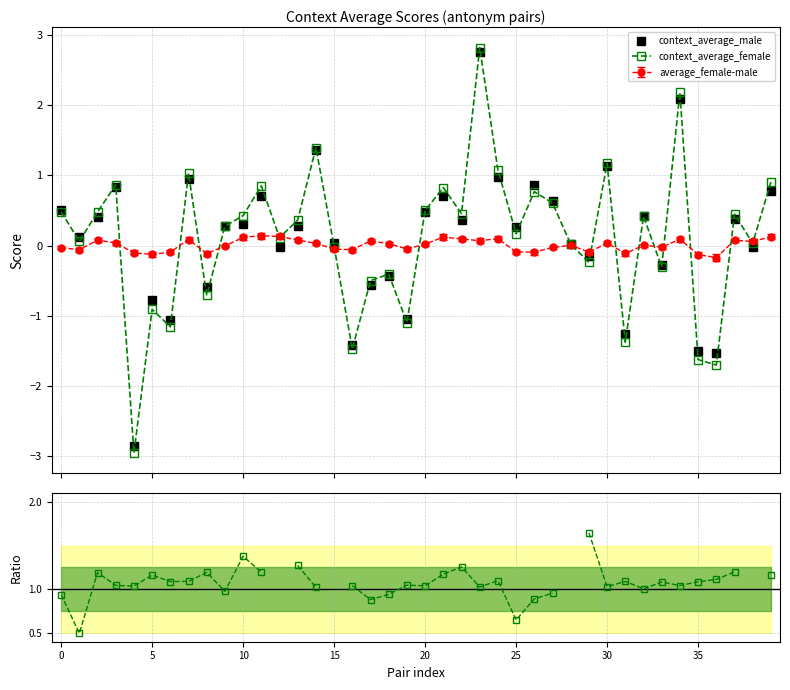

How many intersections are there between context_average_female and context_average_male?

19